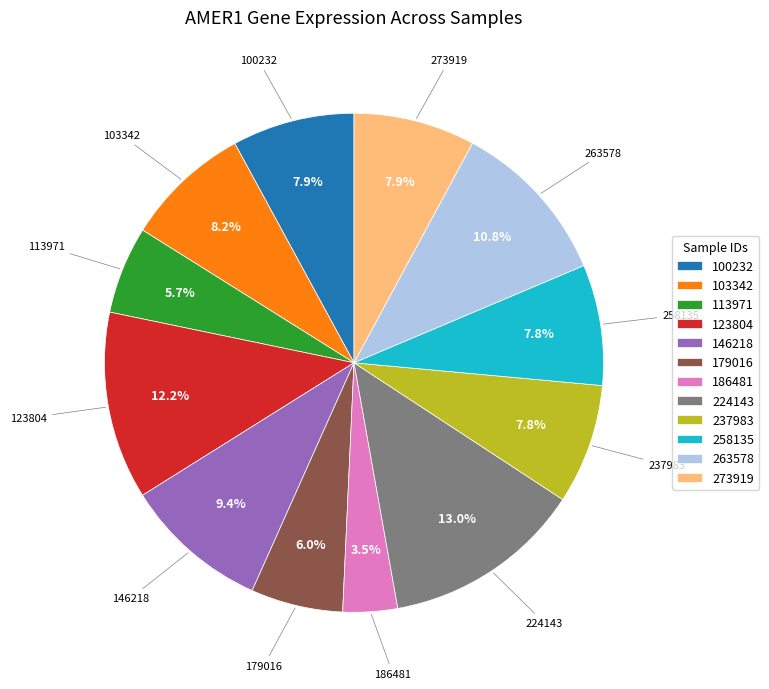

To the nearest percent, what is the combined percentage of 224143 and 146218?

22%